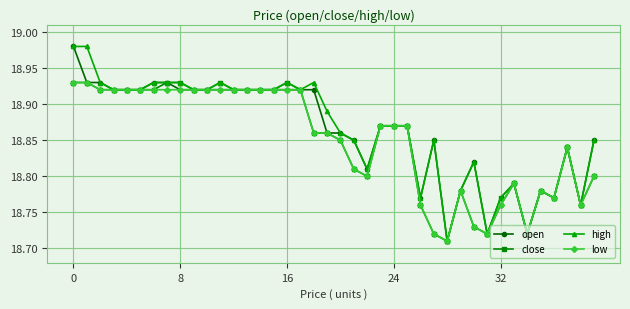

At how many categories does at least one series exceed 18?

40